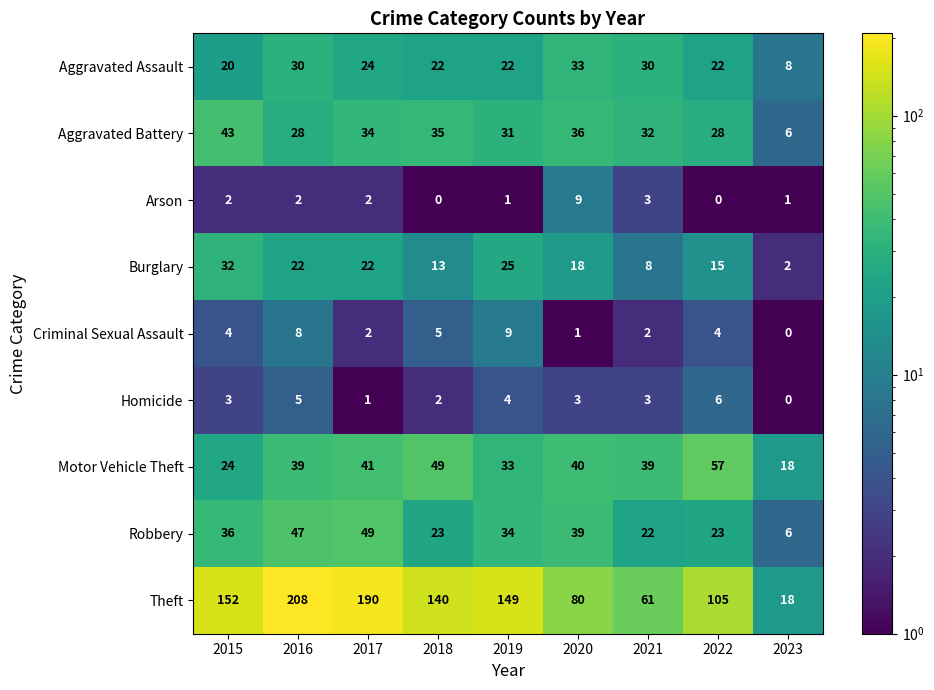

Rank the series at 2016 from highest to lowest value.

Theft, Robbery, Motor Vehicle Theft, Aggravated Assault, Aggravated Battery, Burglary, Criminal Sexual Assault, Homicide, Arson